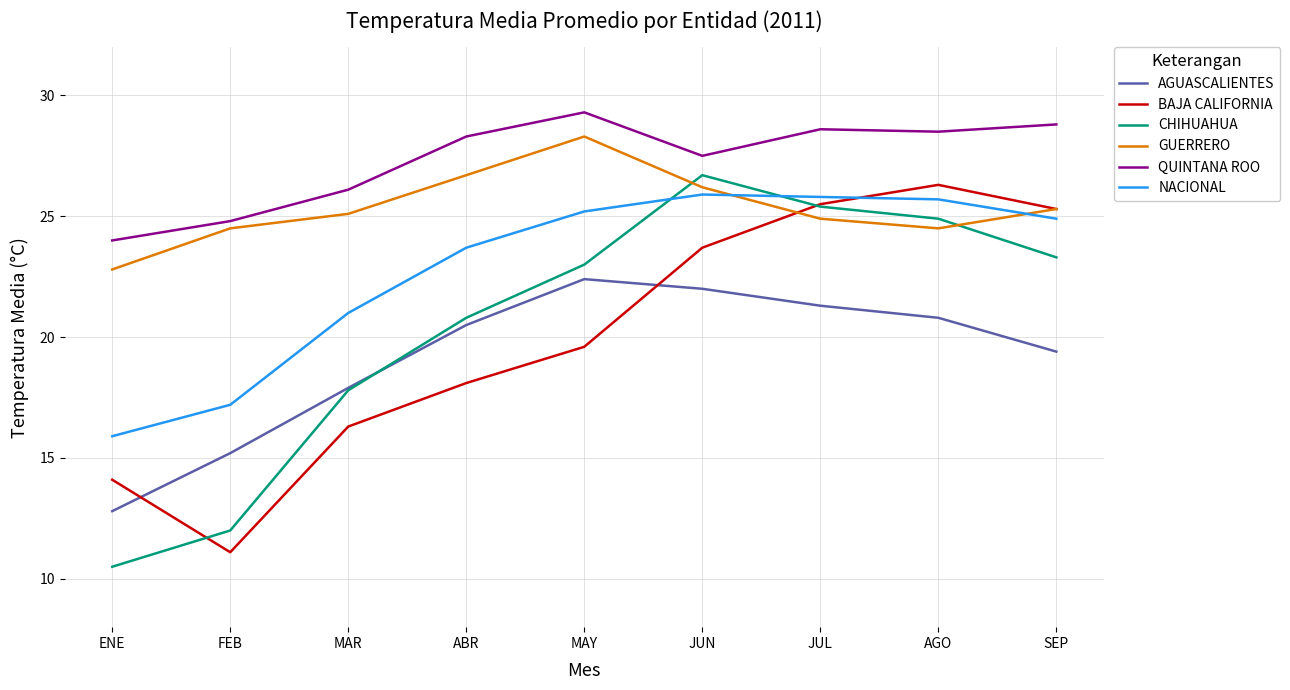

The CHIHUAHUA series shows 12.0 at FEB. True or false?

True